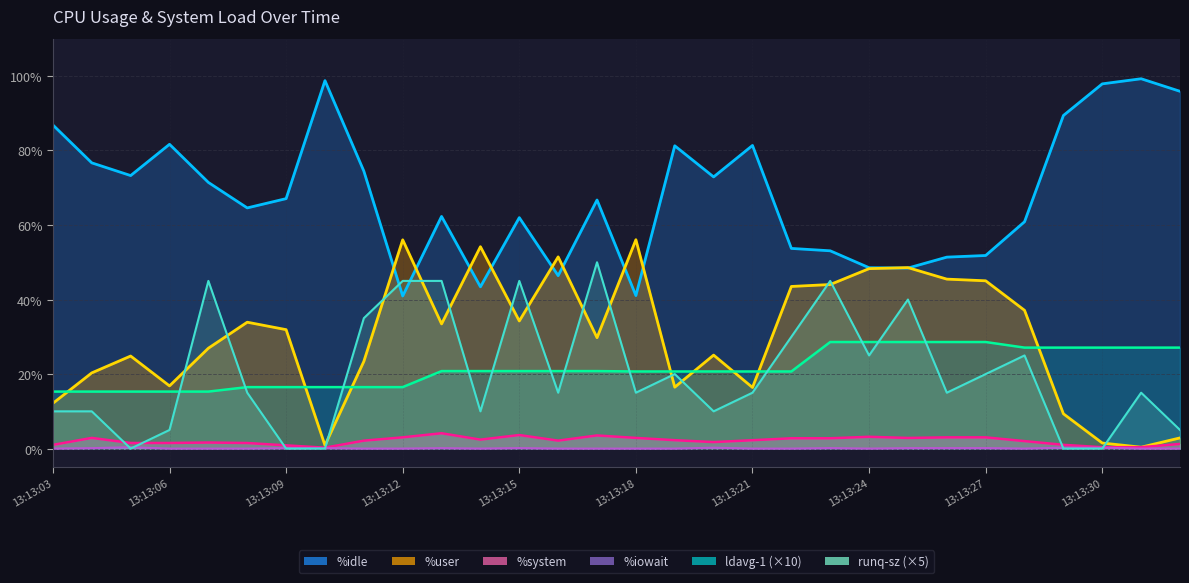

Read the %system value at 13:13:15.

3.6